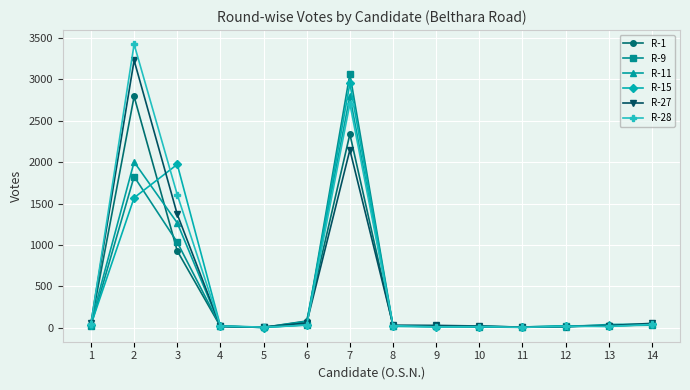

At 2, list the series in order from smallest to largest.

R-15, R-9, R-11, R-1, R-27, R-28